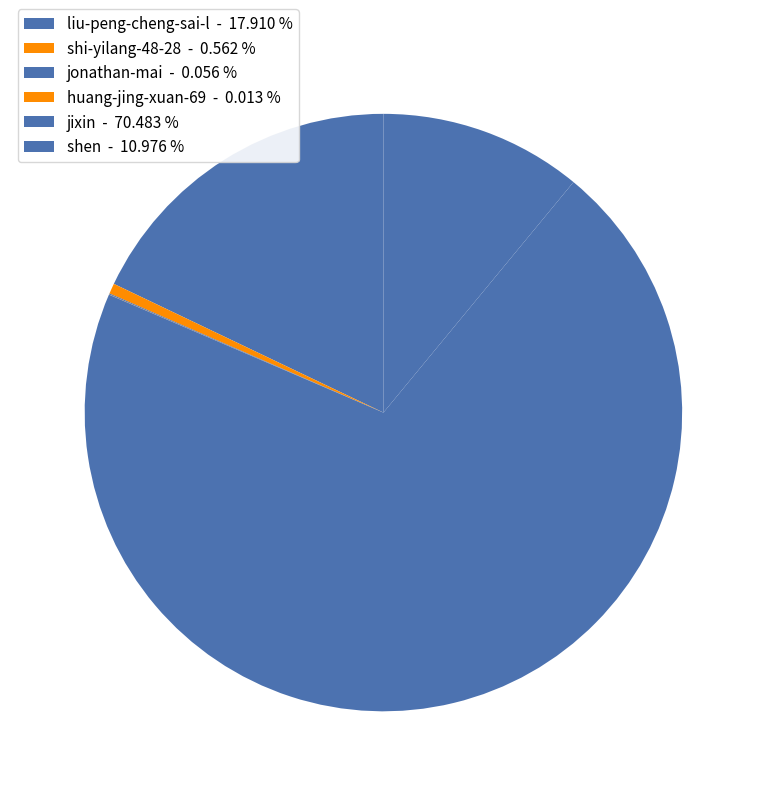

To the nearest percent, what is the average slice percentage?

17%